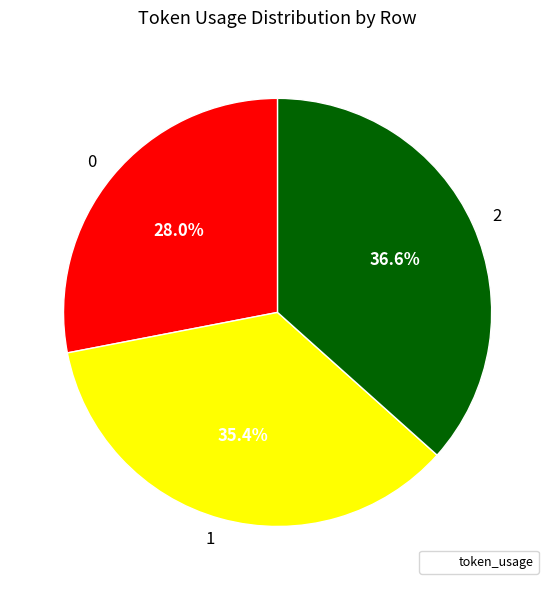

What percentage is the 0 slice, to the nearest percent?

28%